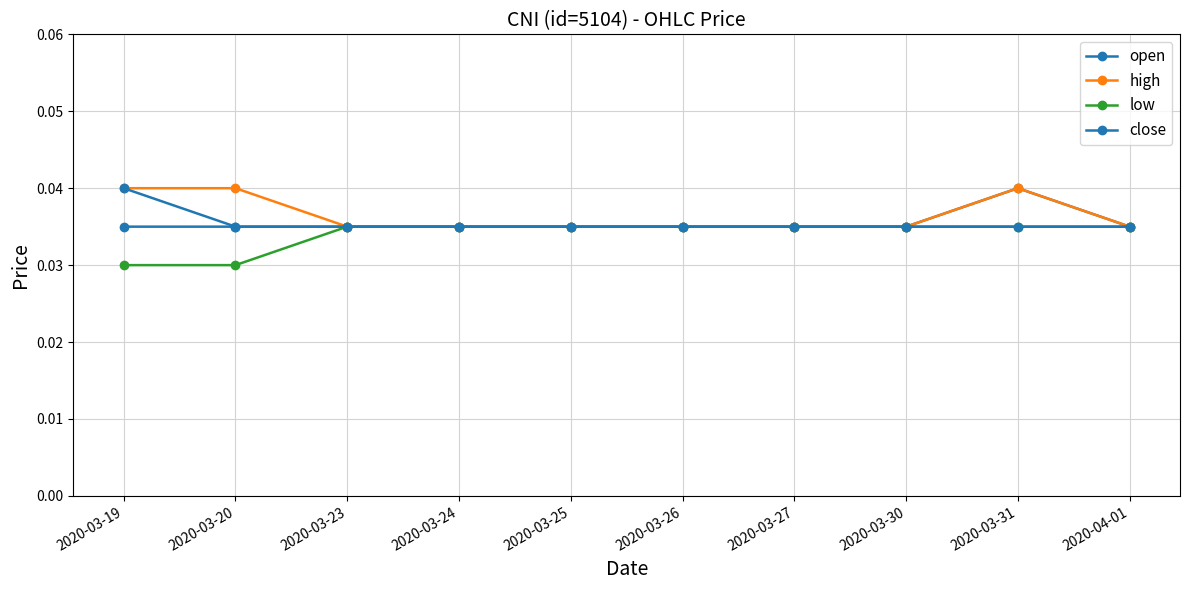

At which label does low reach its peak?

2020-03-23